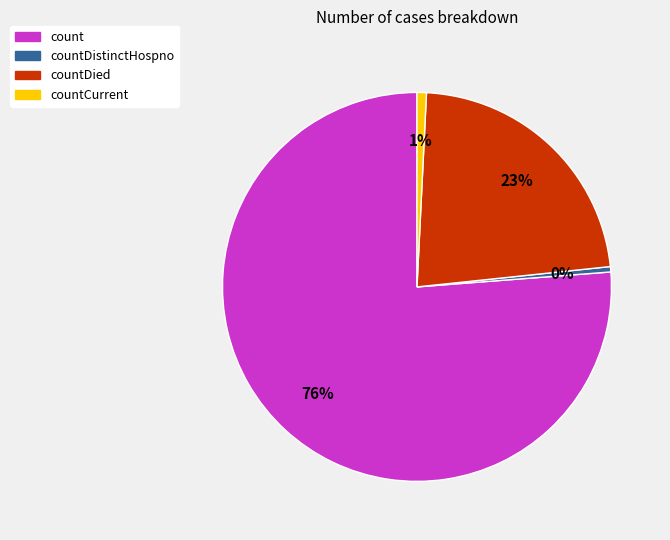

To the nearest percent, what is the difference between the largest and smallest slice percentages?

76%